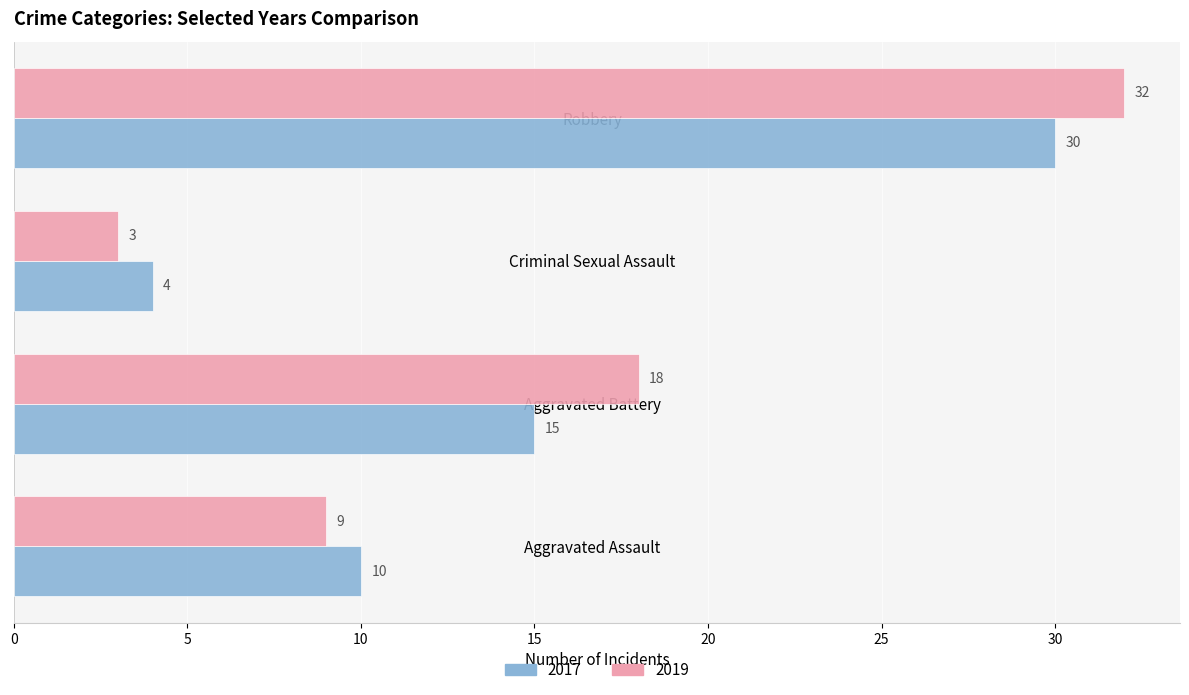

The value of 2019 at Aggravated Assault is 2. True or false?

False